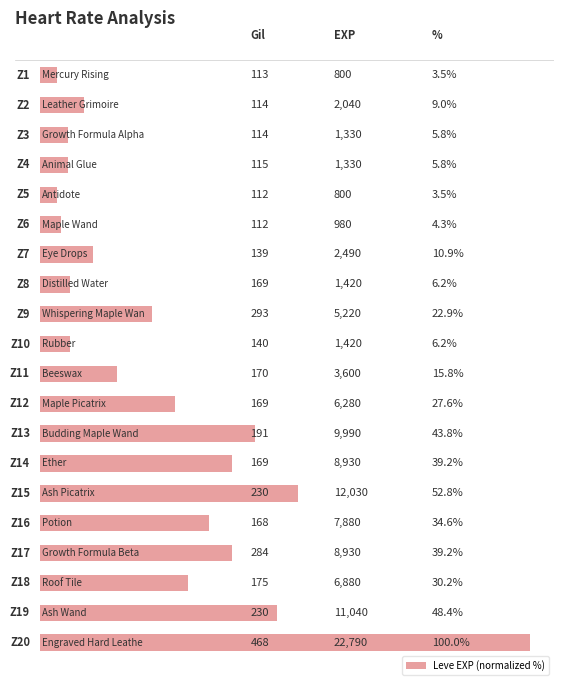

How many bars are there in total?

20